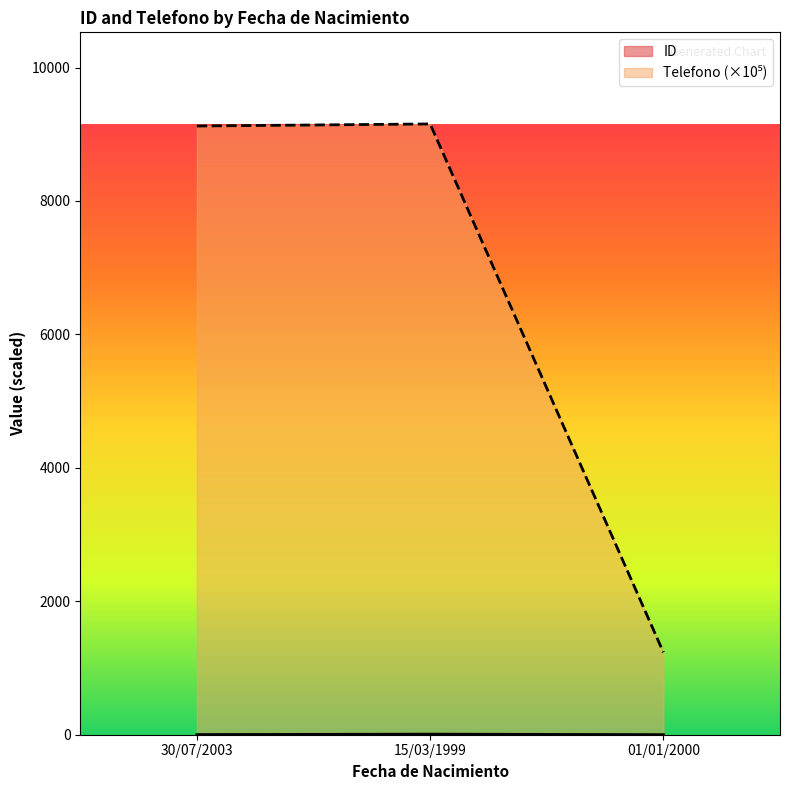

At which category does the chart reach its peak across all series?

15/03/1999